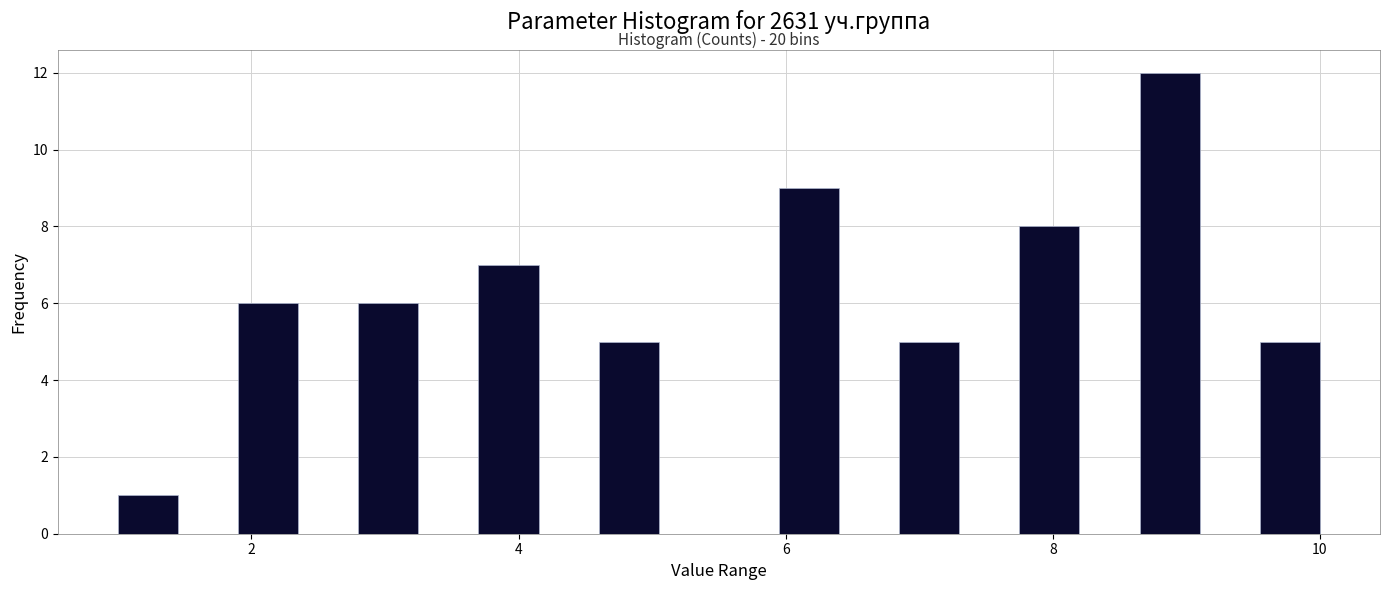

Around what value on the x-axis is the tallest bar? Give the approximate position of its centre, as read against the axis.

8.8